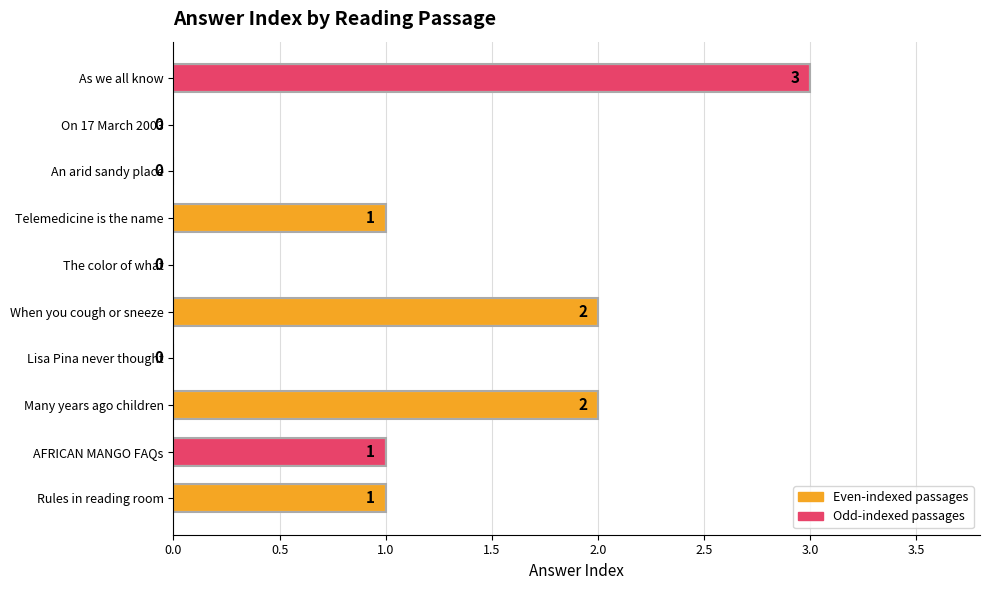

What is the greatest value displayed?

3